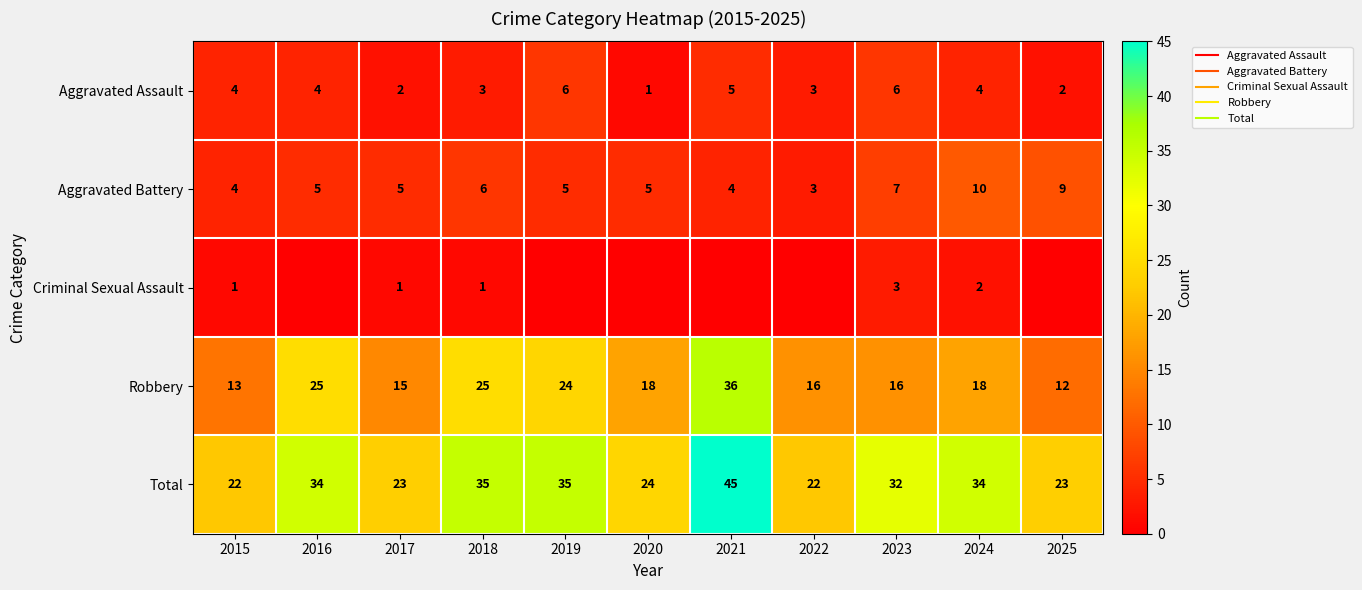

Read the Total value at 2020.

24